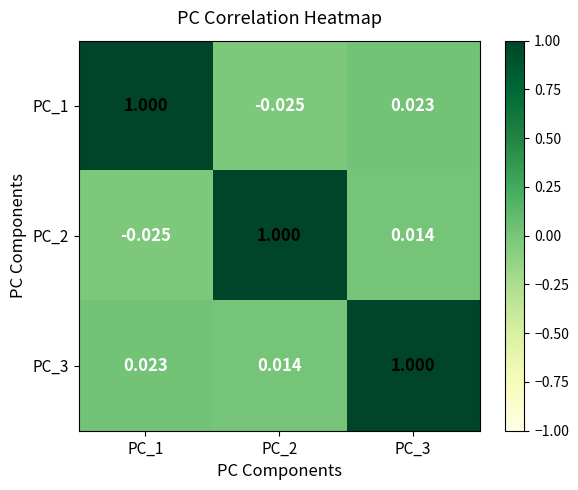

Is the value of PC_1 at PC_3 greater than the value of PC_2 at PC_3?

Yes